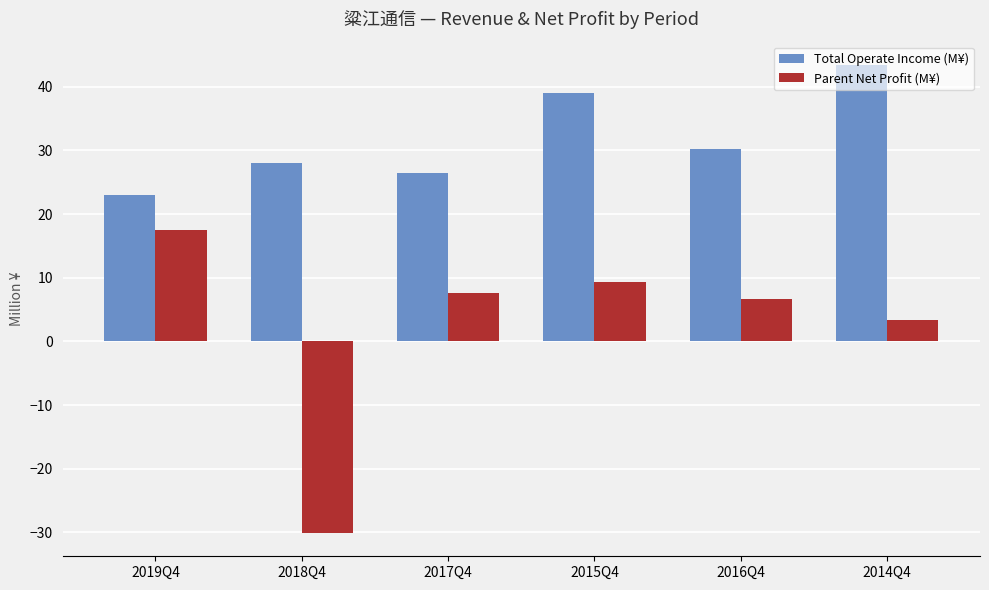

What is the total value across all series at 2019Q4?

40.5